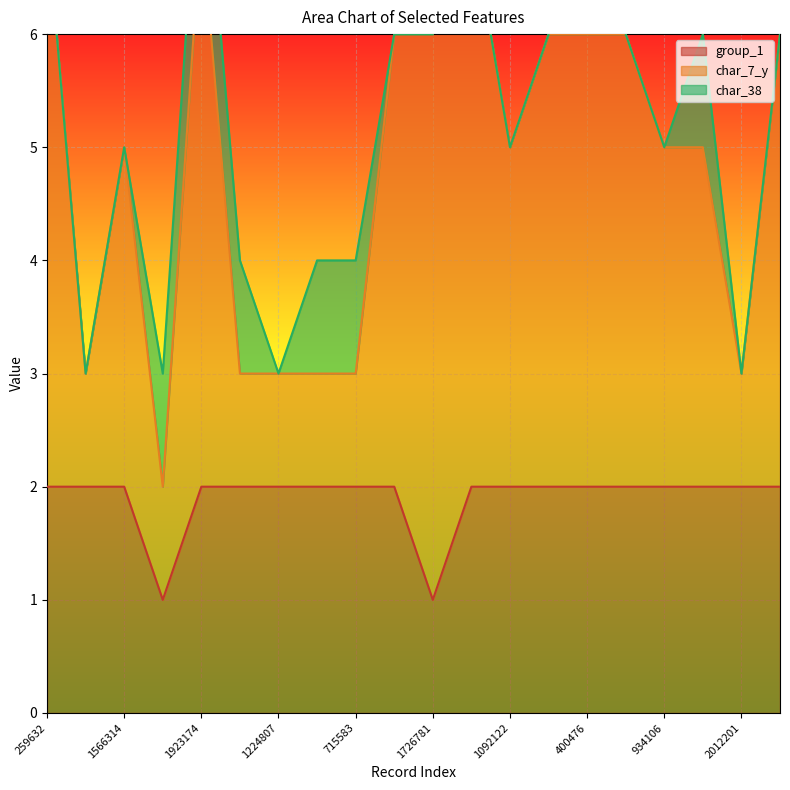

At which label does char_7_y first exceed 5?

259632